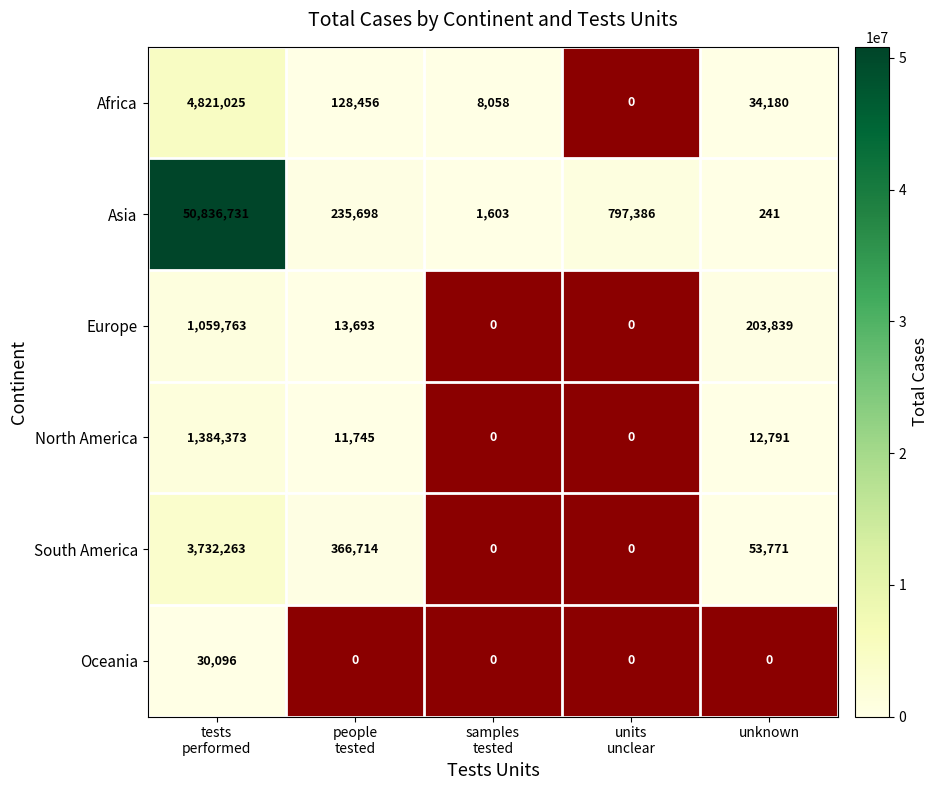

Which label corresponds to the largest value in the chart?

tests
performed